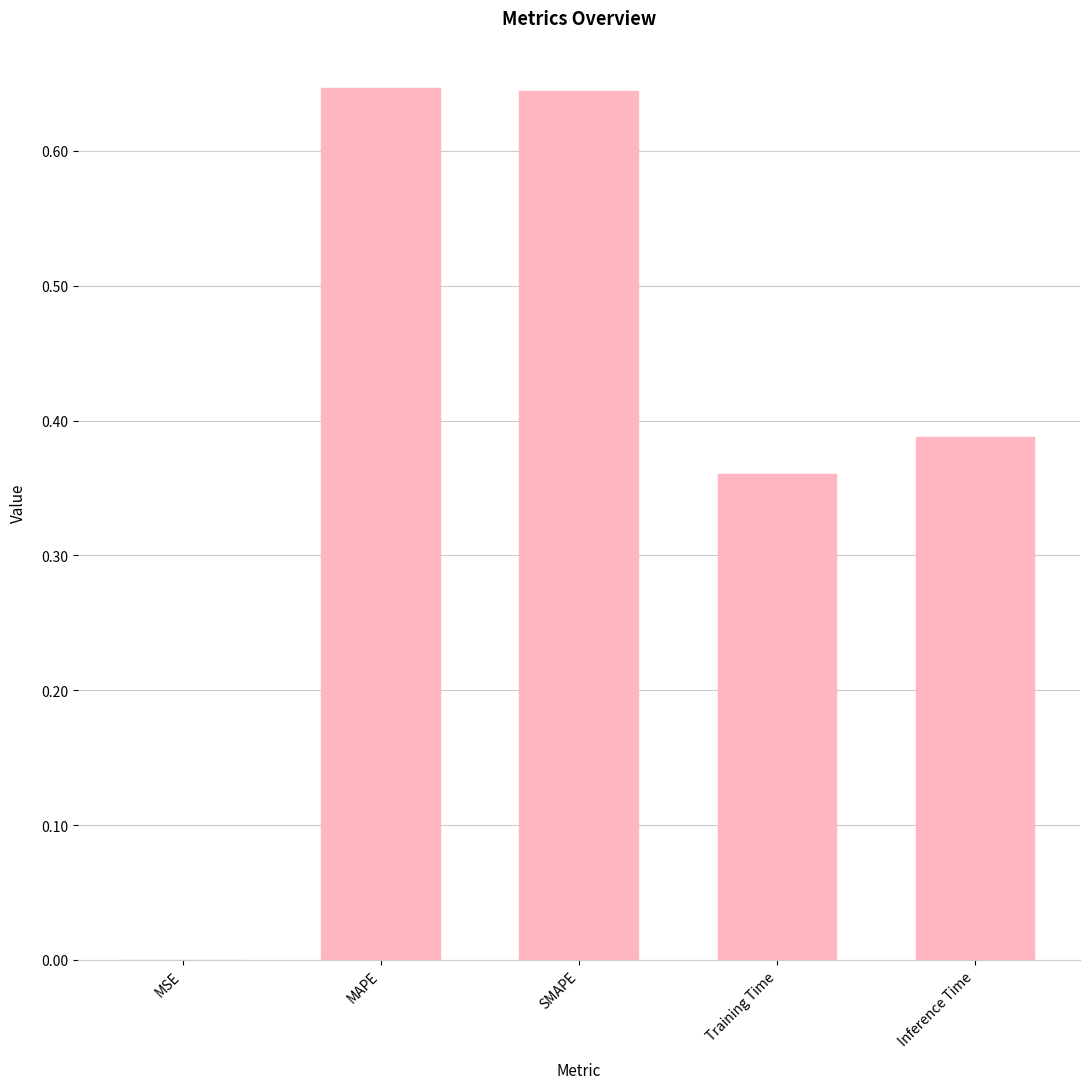

What is the sum of the values at SMAPE and Training Time?

1.0